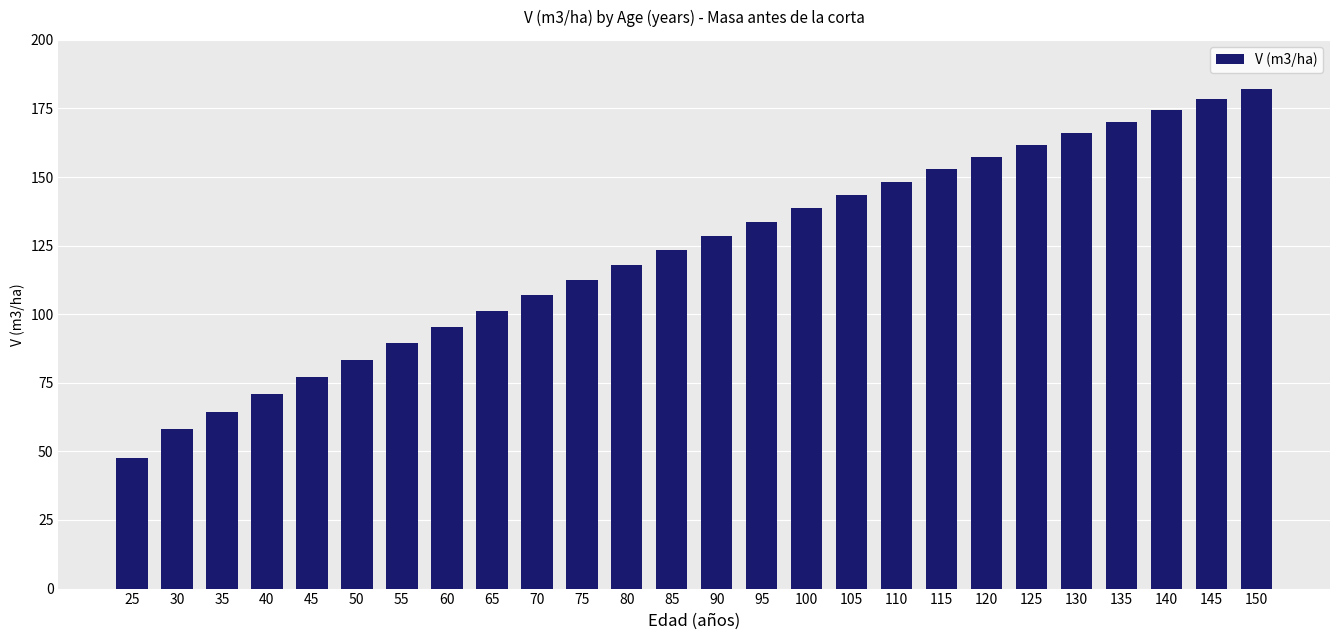

What is the maximum value shown in the chart?

182.2